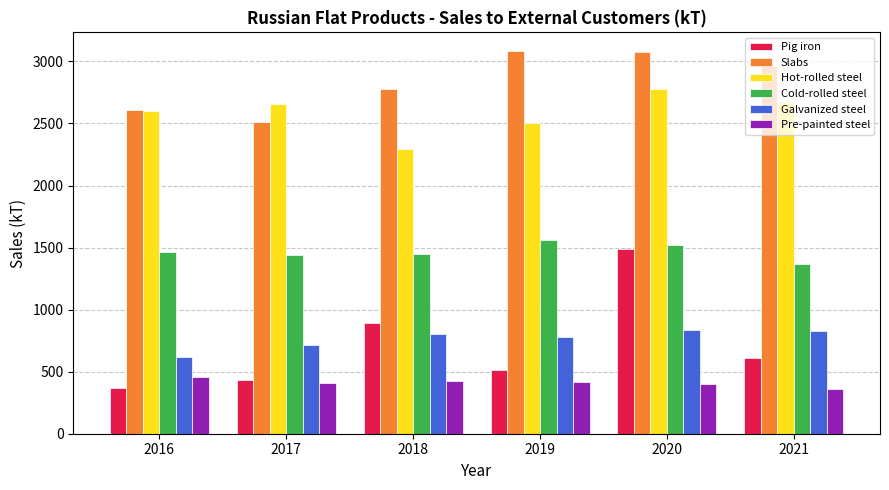

Rank the series by their maximum value, from lowest to highest.

Pre-painted steel, Galvanized steel, Pig iron, Cold-rolled steel, Hot-rolled steel, Slabs